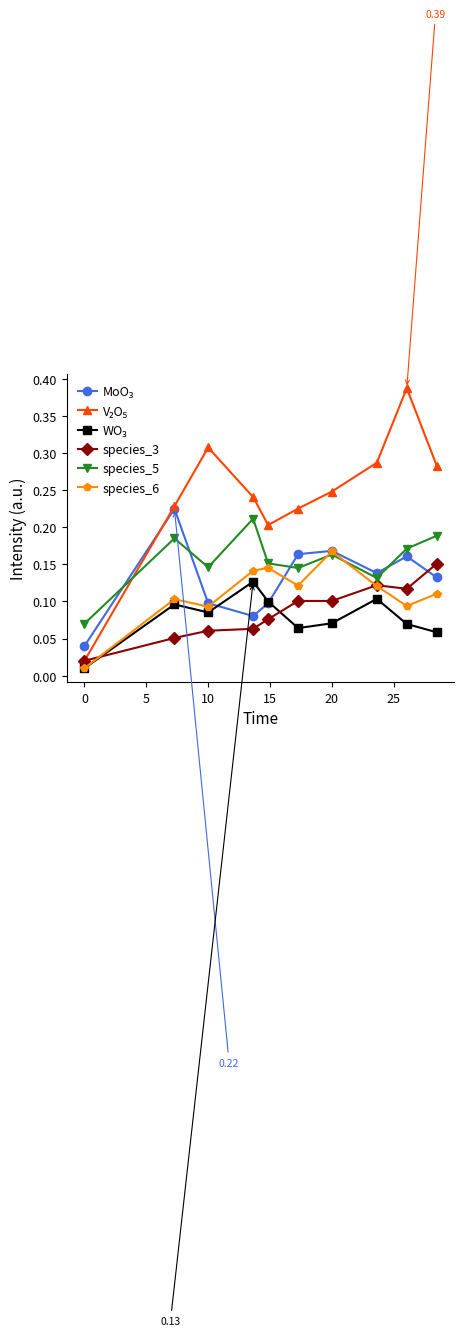

At how many categories does at least one series exceed 0?

10